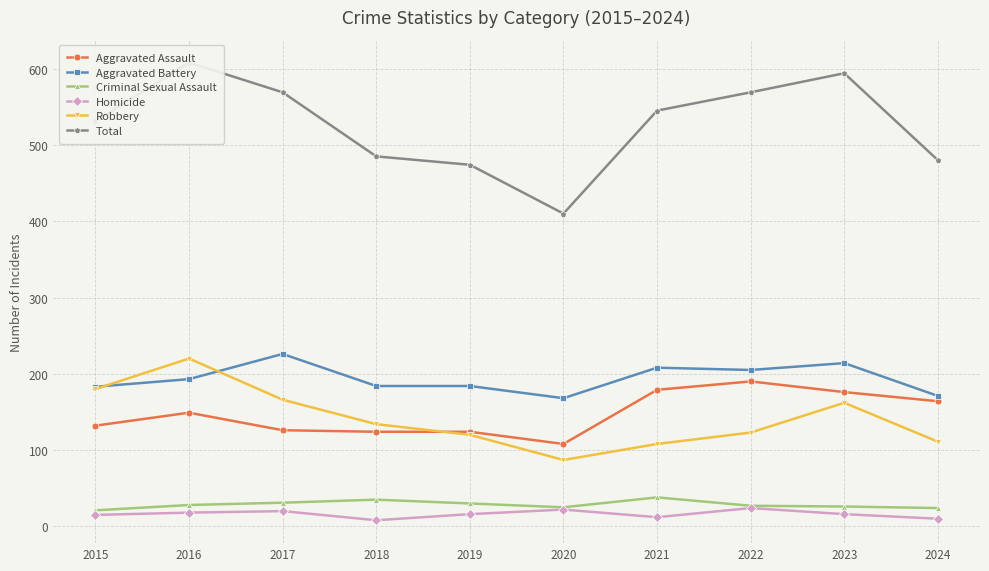

List the series in order of their peak value, highest first.

Total, Aggravated Battery, Robbery, Aggravated Assault, Criminal Sexual Assault, Homicide